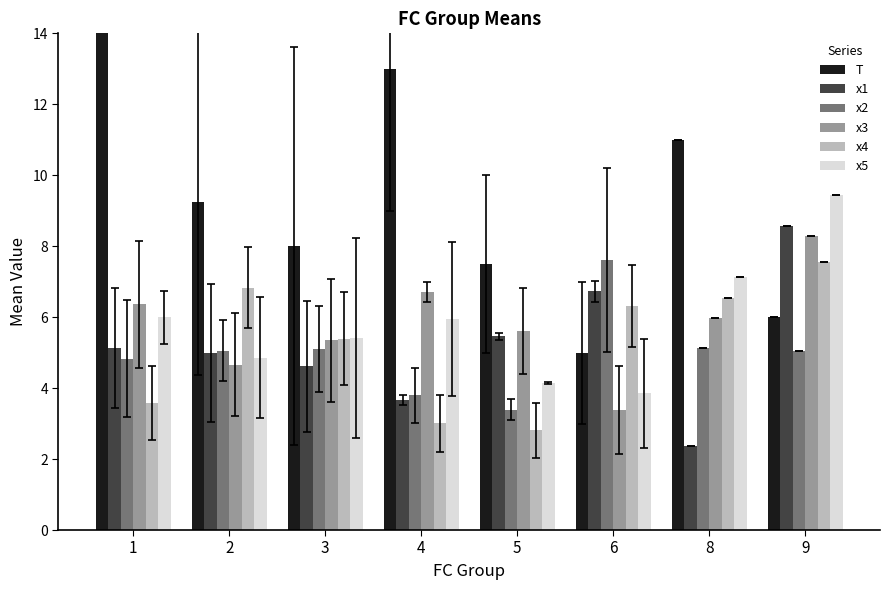

What is the minimum value shown in the chart?

2.4